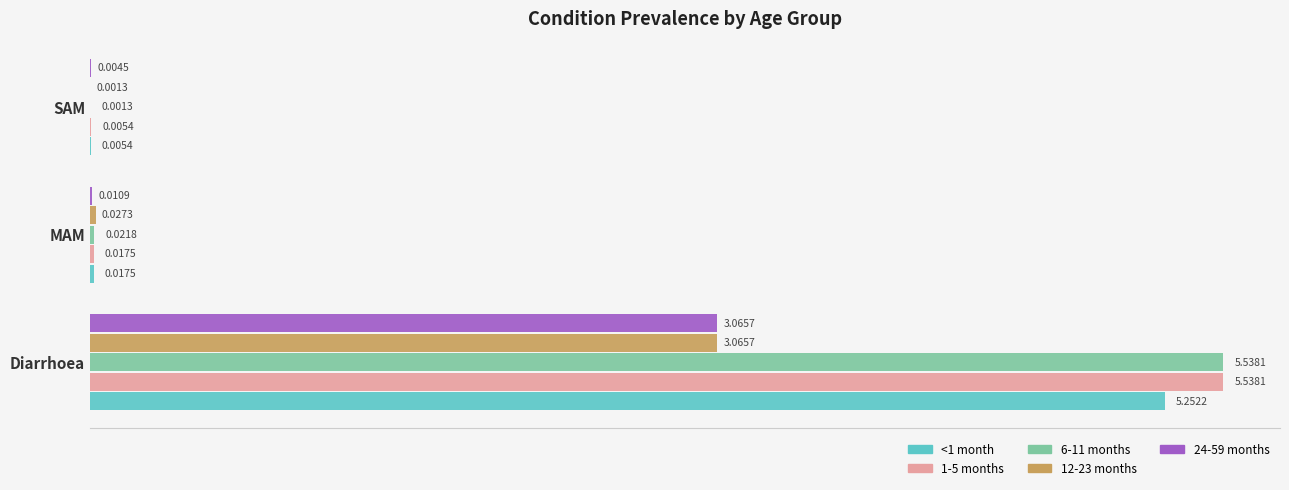

At which label is <1 month closest to 2?

MAM